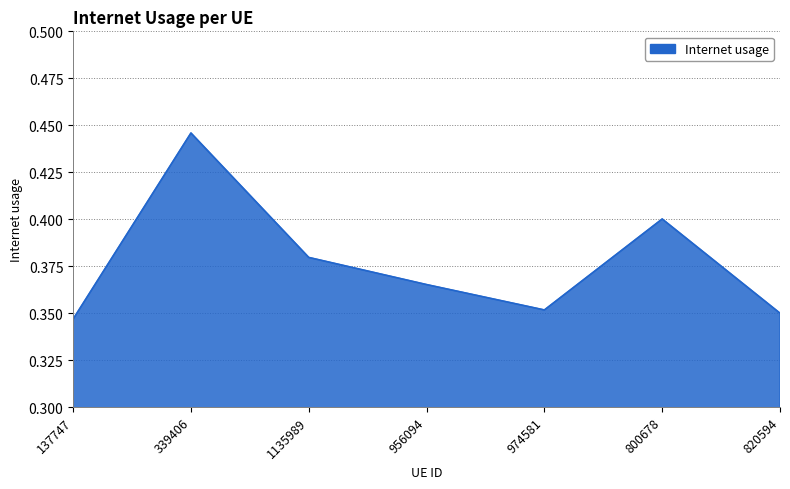

What is the difference between the maximum and second lowest values?

0.1